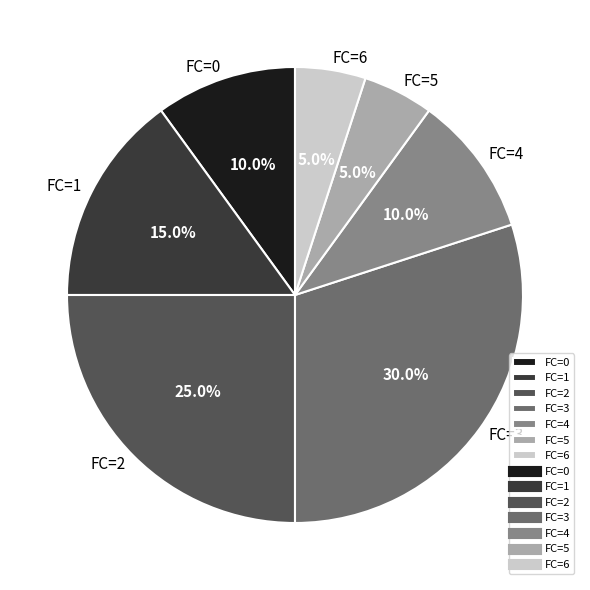

What portion of the pie excludes FC=4?

90.0%